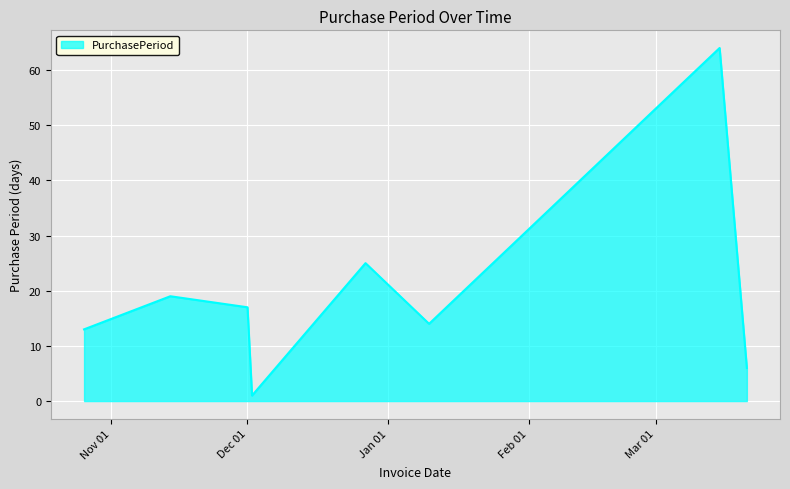

What is the average value?

20